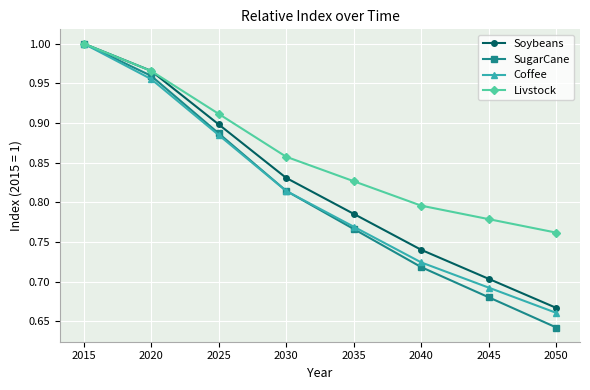

Which label corresponds to the largest value in the chart?

2015